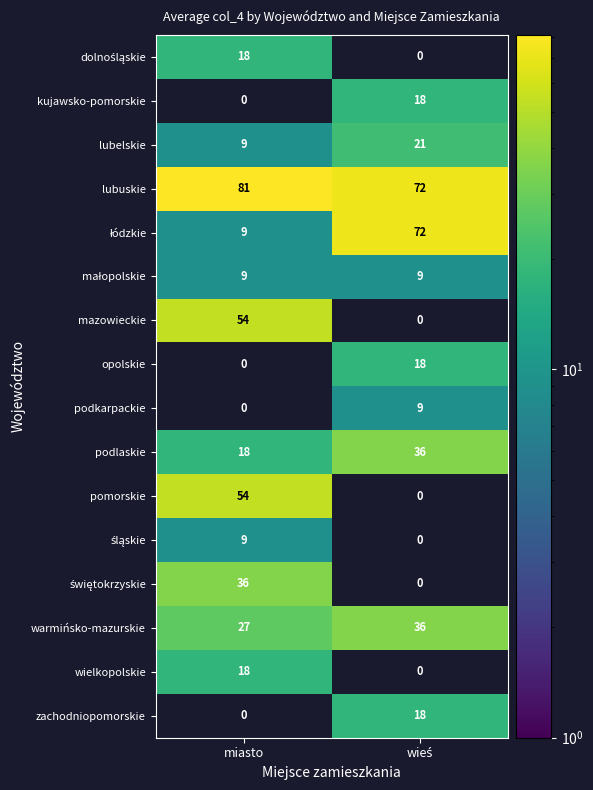

Which has a higher value, miasto or wieś?

wieś